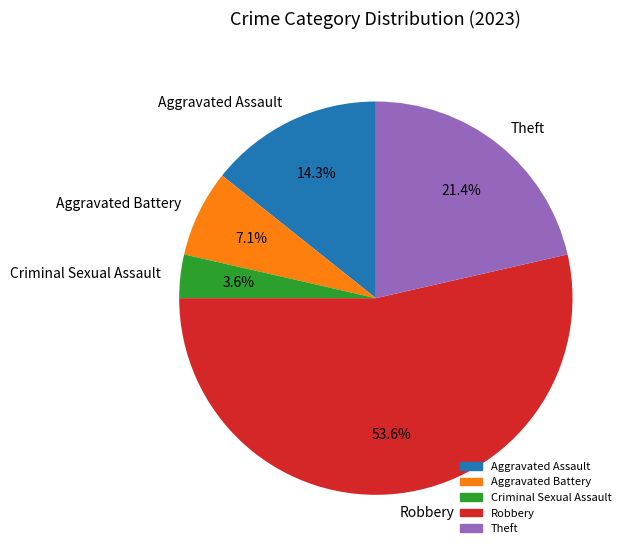

How many segments does this pie chart have?

5